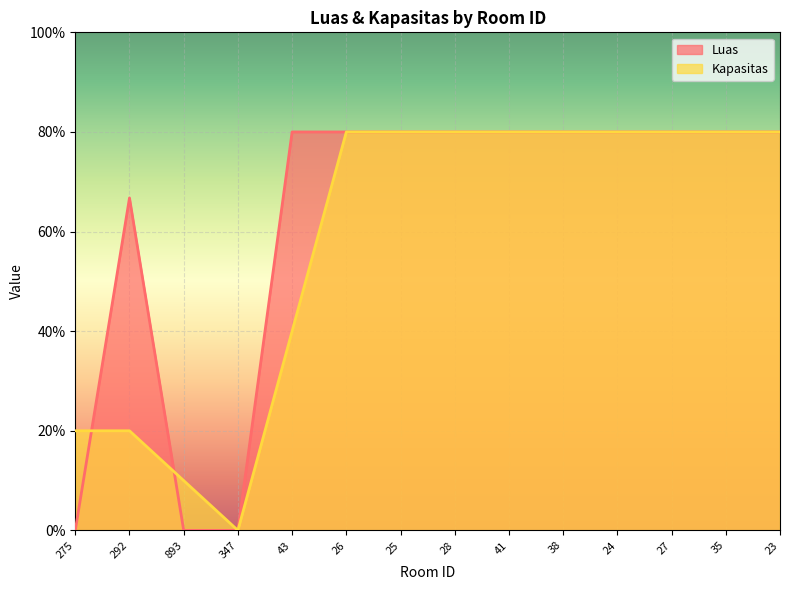

At how many categories does at least one series exceed 8?

13